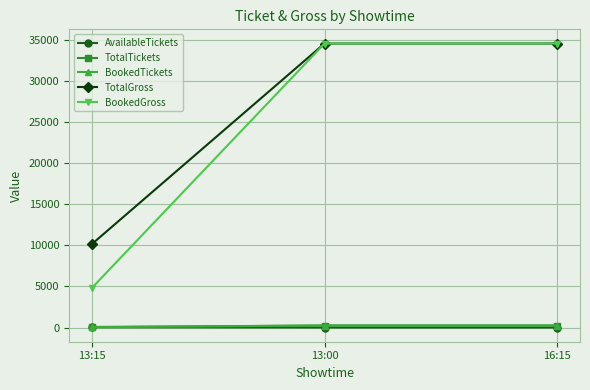

What is the value of the TotalGross point at the 3rd from the left?

34520